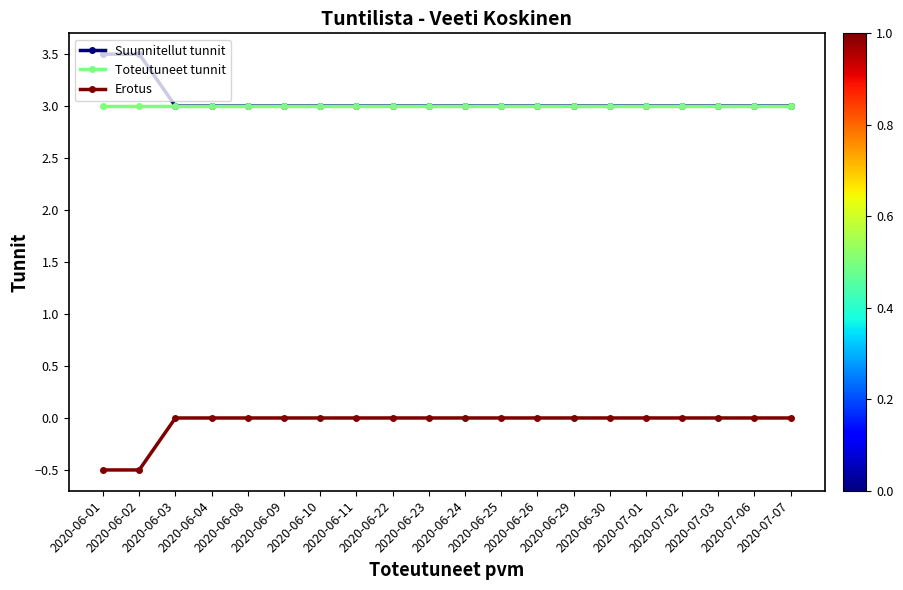

True or false: Toteutuneet tunnit and Erotus cross at least once.

False